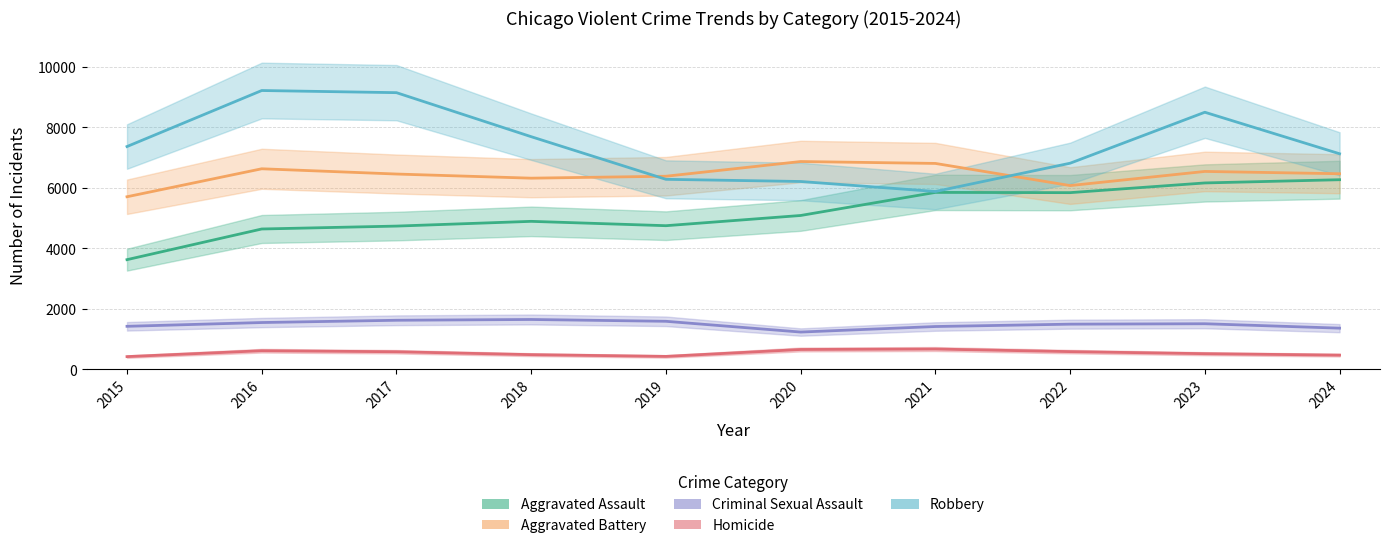

List the series in order of their peak value, lowest first.

Homicide, Criminal Sexual Assault, Aggravated Assault, Aggravated Battery, Robbery